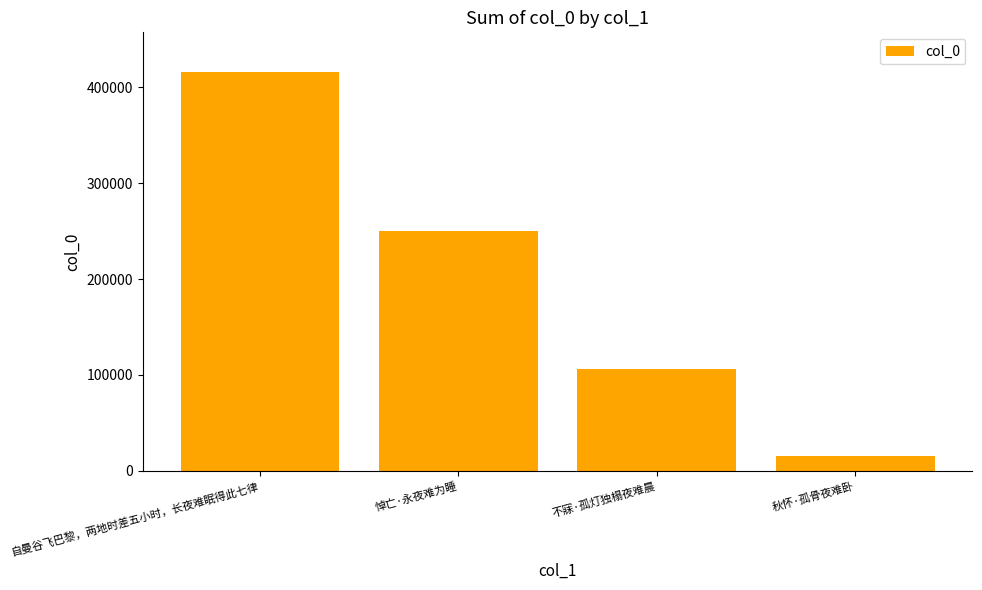

Reading left to right, list all the values displayed in this chart.

自曼谷飞巴黎，两地时差五小时，长夜难眠得此七律=415608	悼亡·永夜难为睡=249859	不寐·孤灯独榻夜难晨=105998	秋怀·孤骨夜难卧=15681